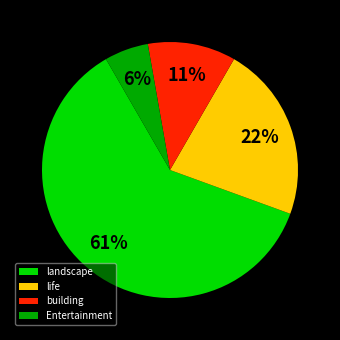

Is the sum of Entertainment and landscape greater than half?

Yes